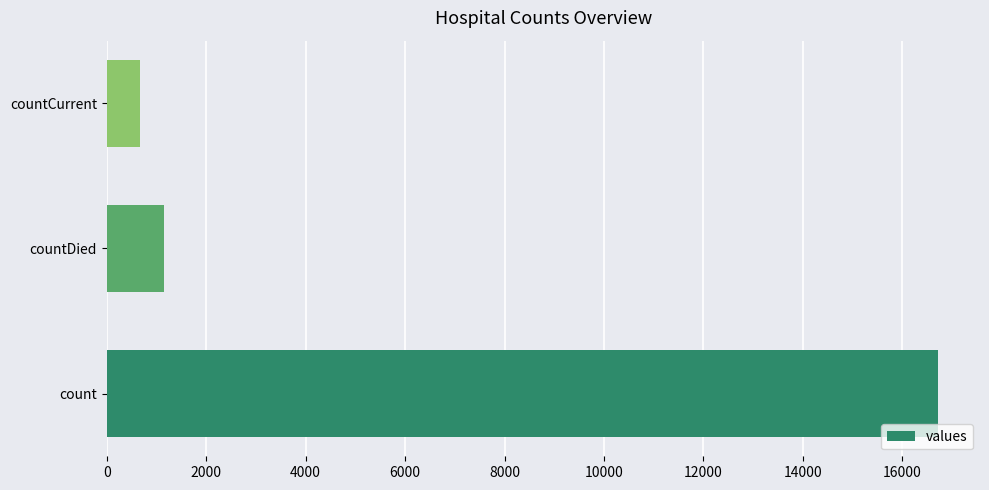

What is the difference between the maximum and minimum values?

16061